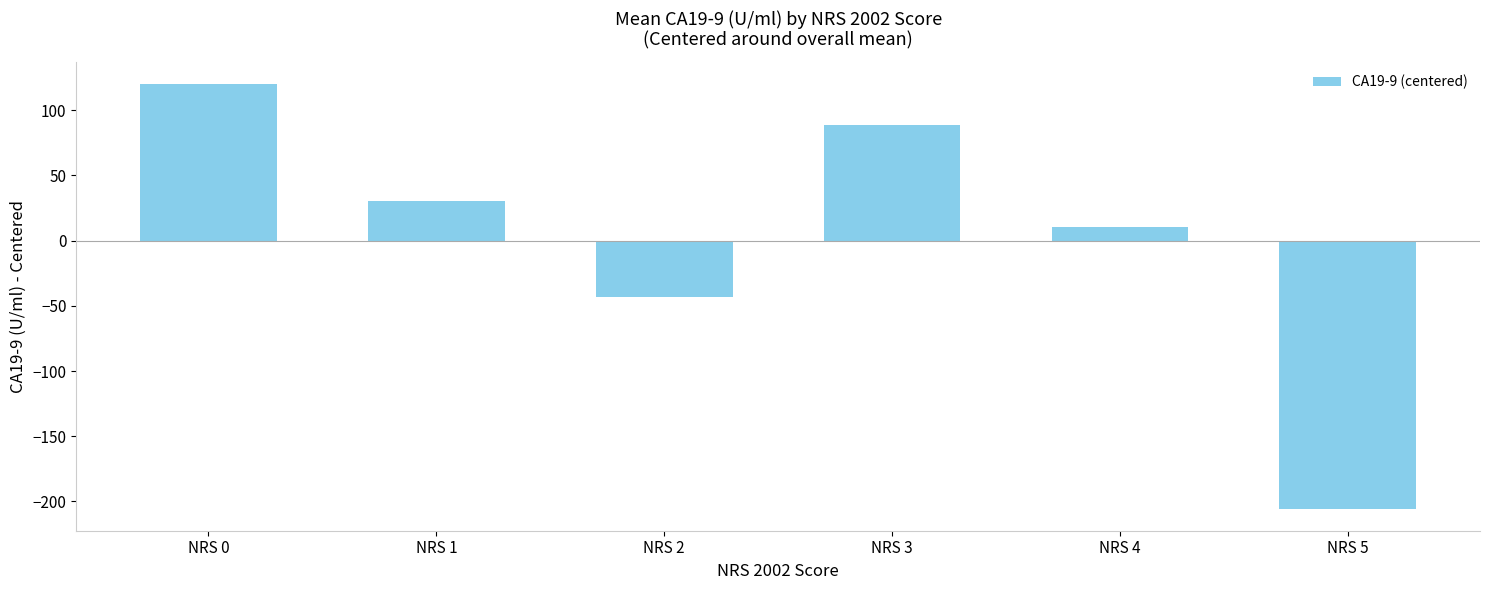

Reading left to right, what are all the values shown in this chart?

120.3	30.1	-43.1	88.5	10.3	-206.1